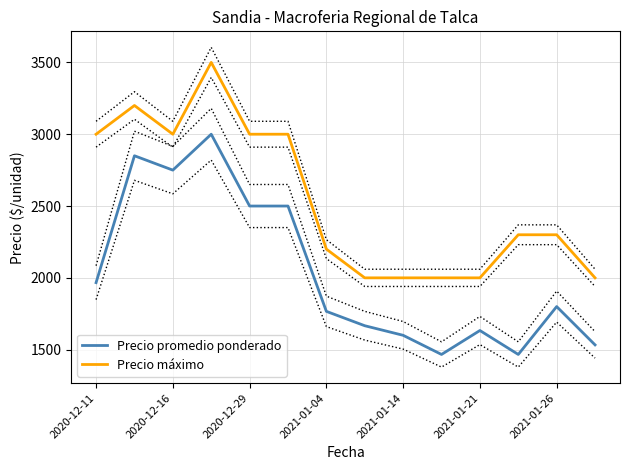

Reading left to right, list all the values displayed in this chart.

Precio promedio ponderado: 1966.7	2850.0	2750.0	3000.0	2500.0	2500.0	1766.7	1666.7	1600.0	1466.7	1633.3	1466.7	1800.0	1533.3
Precio máximo: 3000.0	3200.0	3000.0	3500.0	3000.0	3000.0	2200.0	2000.0	2000.0	2000.0	2000.0	2300.0	2300.0	2000.0